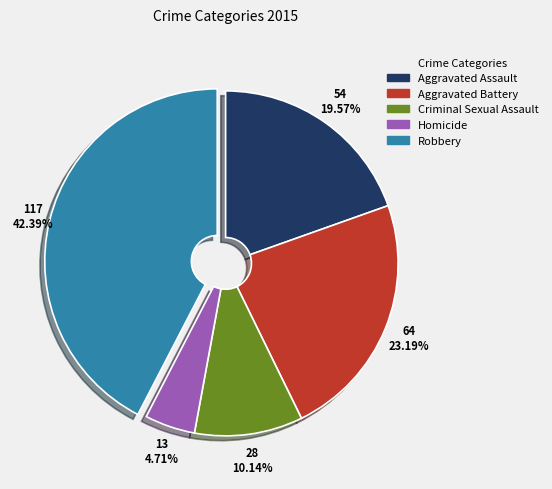

Is there a majority slice in this chart?

No